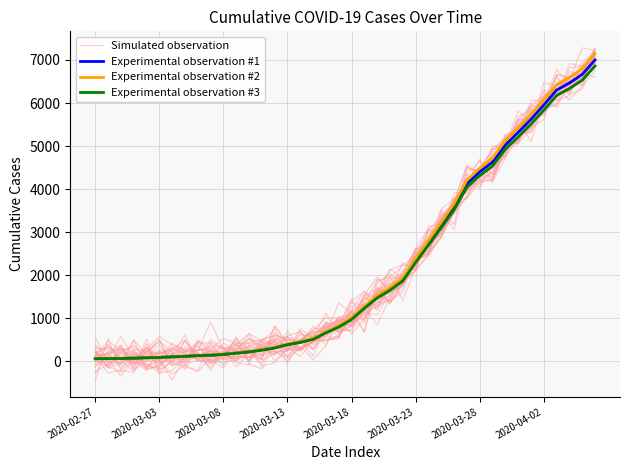

Reading left to right, transcribe all the data shown in this chart.

Simulated observation: 163.3	40.3	198.5	380.6	40.2	48.2	423.8	272.5	44.1	254.5	73.3	102.9	273.4	-114.7	-26.0	284.5	248.4	584.8	494.4	532.5	1285.1	1214.8	1517.5	1400.1	1799.1	2366.2	2522.8	3242.1	3470.9	4069.7	4281.7	4998.5	5025.3	5105.5	5786.5	5707.8	6342.8	6074.1	6398.4	7041.4
Experimental observation #1: 64.0	68.0	69.0	76.0	87.0	95.0	108.0	119.0	138.0	146.0	166.0	196.0	225.0	268.0	319.0	397.0	451.0	522.0	676.0	815.0	992.0	1260.0	1504.0	1685.0	1908.0	2344.0	2753.0	3167.0	3591.0	4128.0	4402.0	4628.0	5028.0	5317.0	5622.0	5952.0	6301.0	6466.0	6664.0	7002.0
Experimental observation #2: 65.3	69.4	70.4	77.5	88.7	96.9	110.2	121.4	140.8	148.9	169.3	199.9	229.5	273.4	325.4	404.9	460.0	532.4	689.5	831.3	1011.8	1285.2	1534.1	1718.7	1946.2	2390.9	2808.1	3230.3	3662.8	4210.6	4490.0	4720.6	5128.6	5423.3	5734.4	6071.0	6427.0	6595.3	6797.3	7142.0
Experimental observation #3: 62.7	66.6	67.6	74.5	85.3	93.1	105.8	116.6	135.2	143.1	162.7	192.1	220.5	262.6	312.6	389.1	442.0	511.6	662.5	798.7	972.2	1234.8	1473.9	1651.3	1869.8	2297.1	2697.9	3103.7	3519.2	4045.4	4314.0	4535.4	4927.4	5210.7	5509.6	5833.0	6175.0	6336.7	6530.7	6862.0